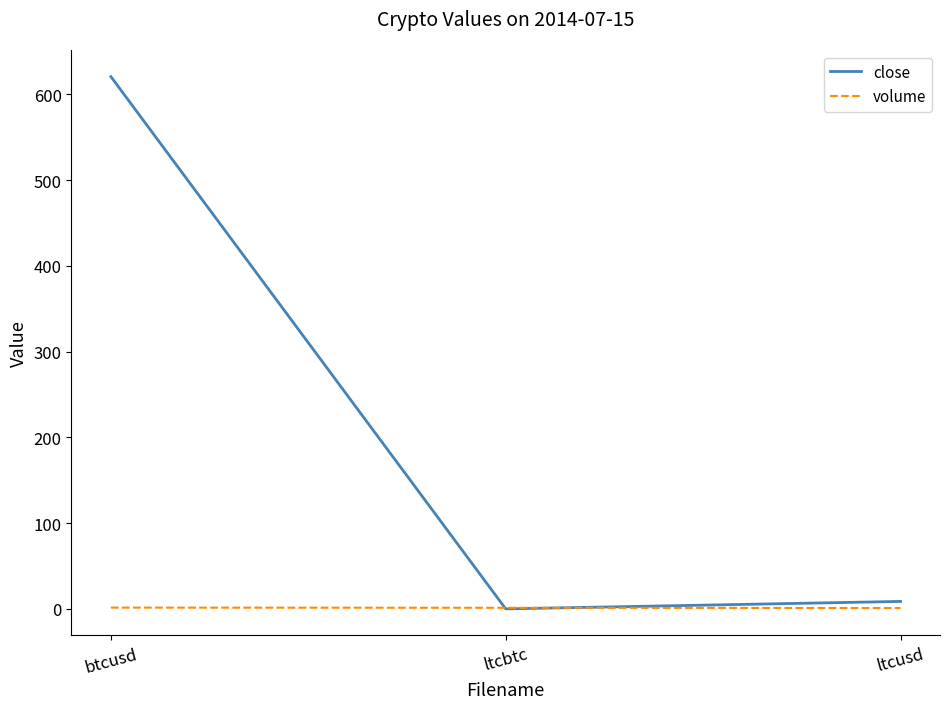

What is the difference between the maximum and minimum values in the close series?

620.8